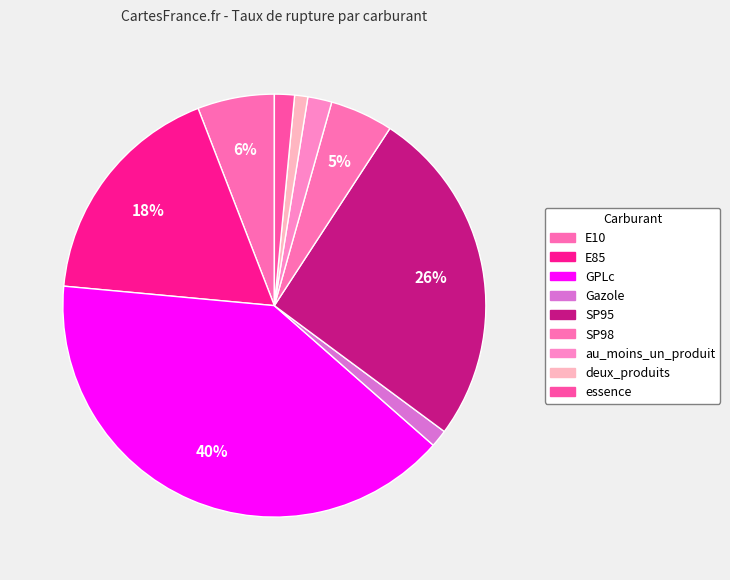

Is it true that Gazole is 1% of the pie?

True